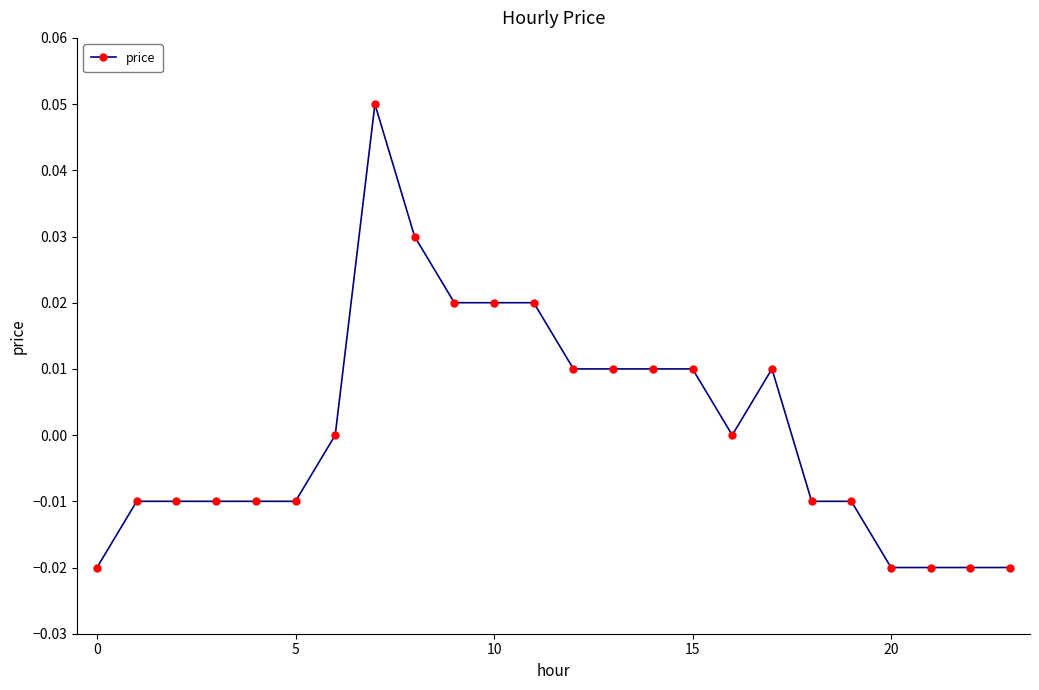

True or false: the data has more than 0 interior local peaks.

True